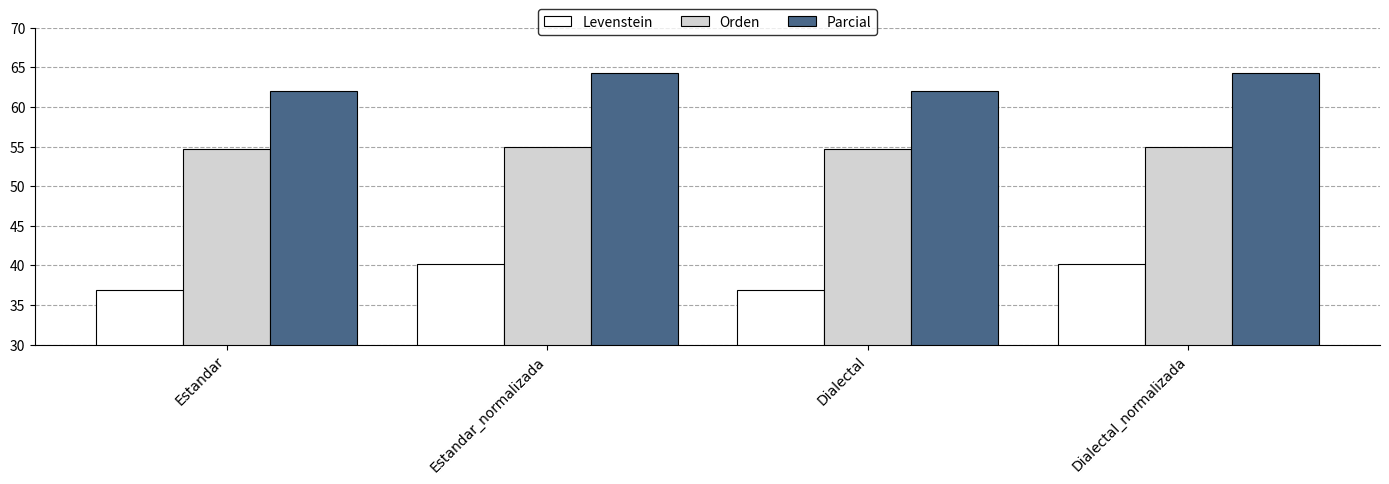

How many values in the Parcial series exceed 64?

2